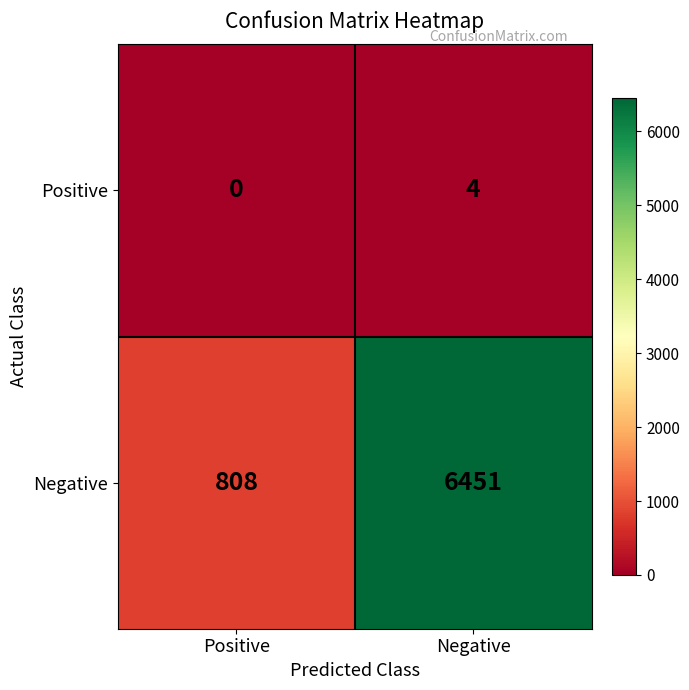

What is the approximate value of Negative at Positive?

808